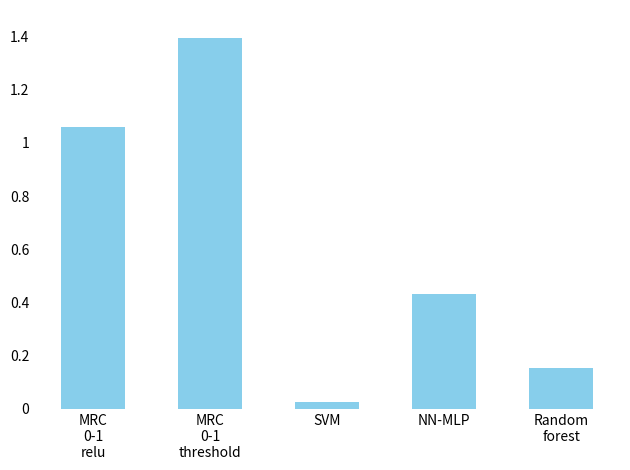

What is the change in value from MRC
0-1
relu to MRC
0-1
threshold?

+0.3